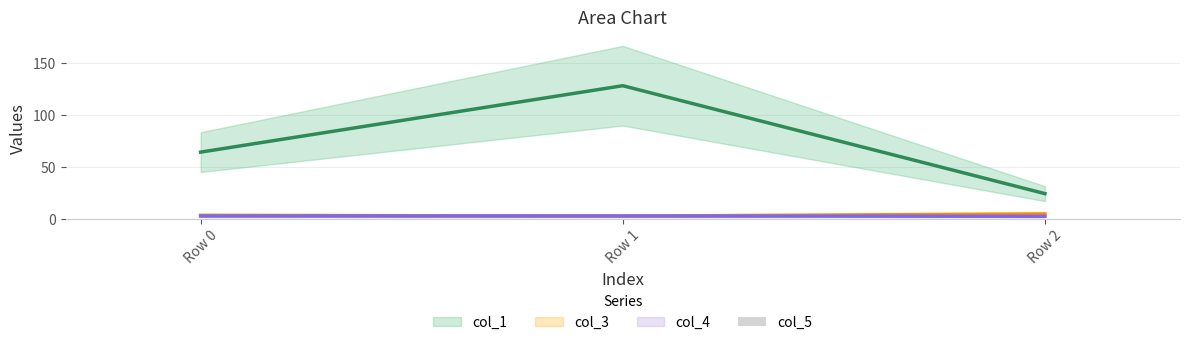

Is the value of col_1 at Row 0 greater than the value of col_2 at Row 1?

Yes